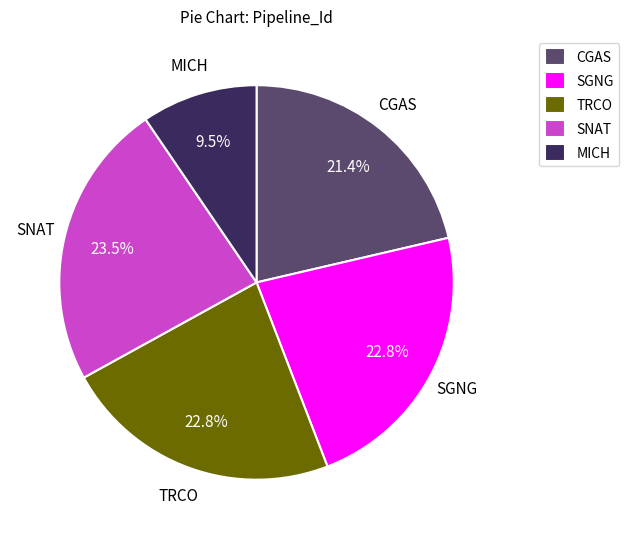

The TRCO slice represents 23% of the pie. True or false?

True